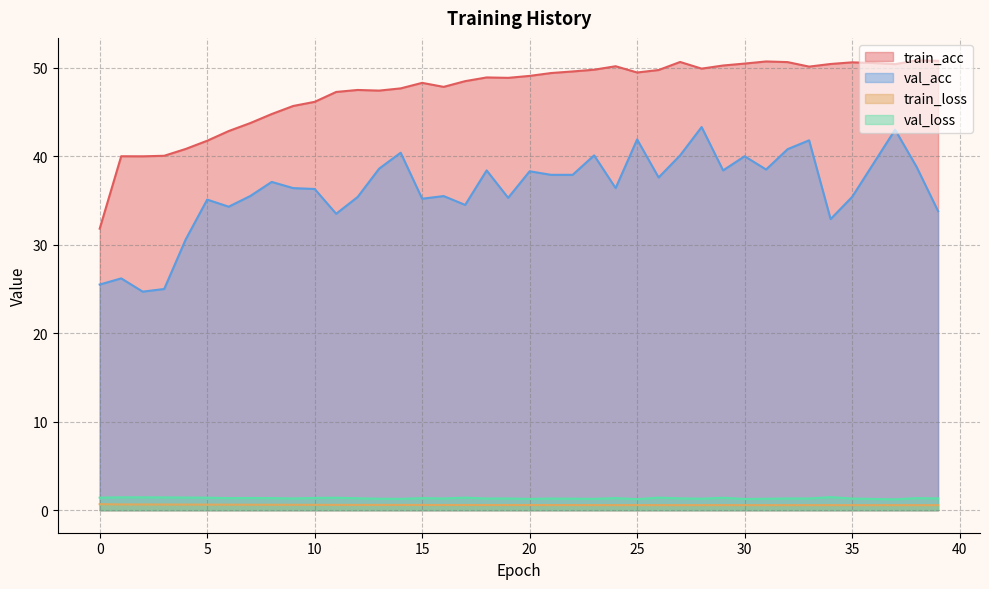

How many lines are shown in the chart?

4